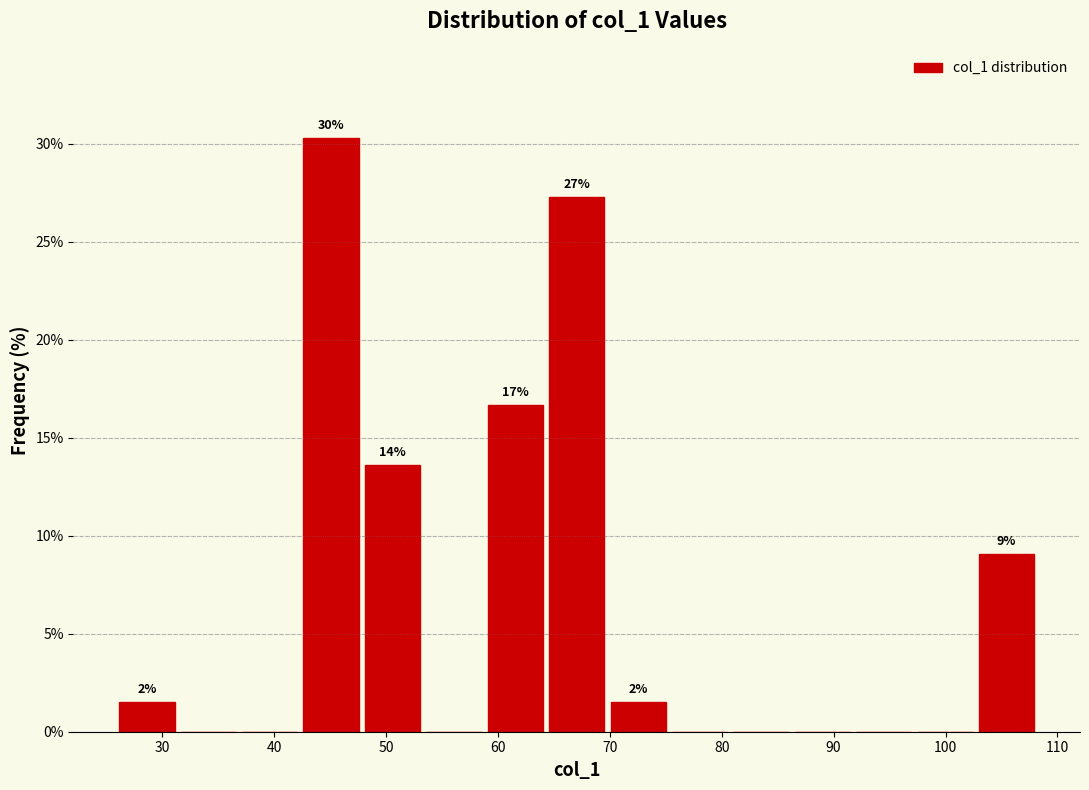

Which range on the x-axis has the tallest bar?

42 to 48